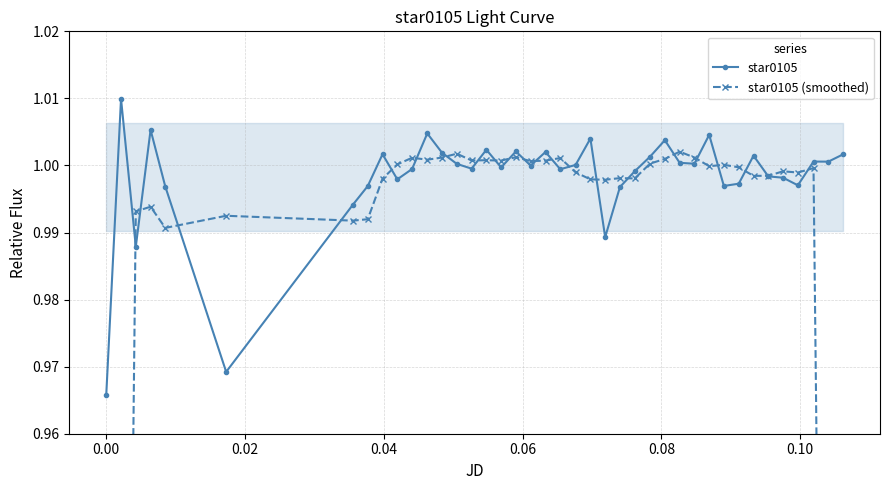

At how many categories does at least one series exceed 0?

40